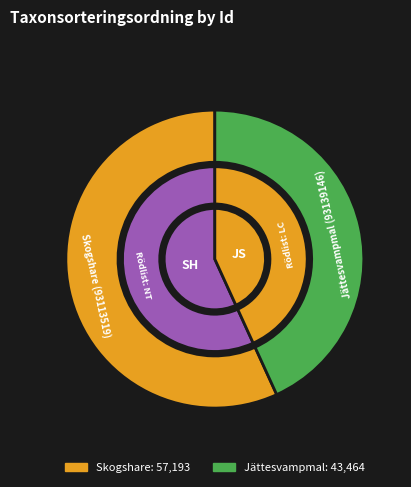

To the nearest percent, what portion does Ovaliderad - LC (Jättesvampmal) represent?

43%